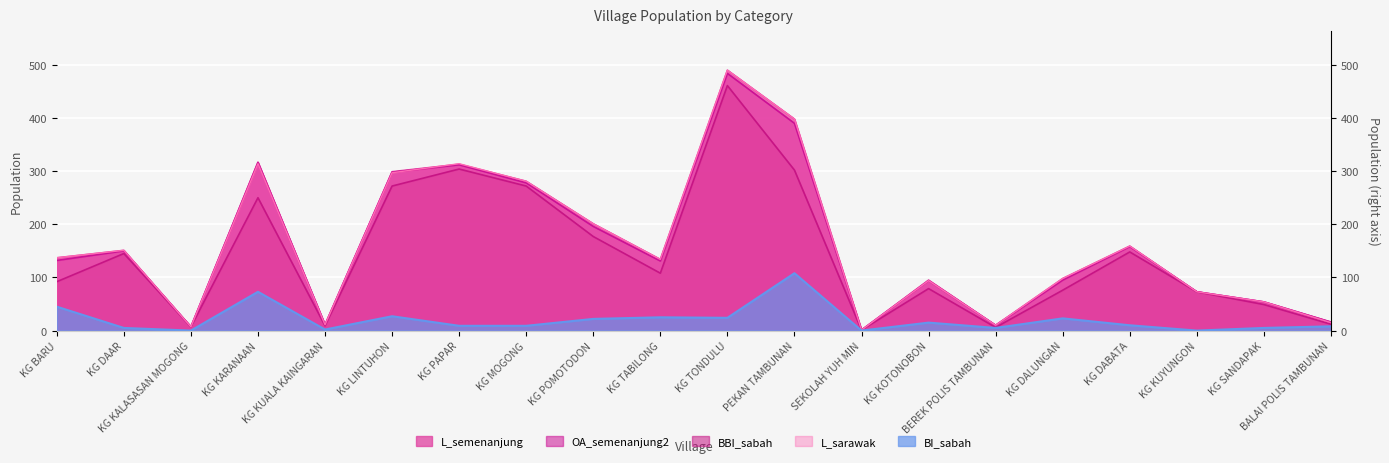

What is the sum of the L_sarawak values at KG KOTONOBON and KG DABATA?

253